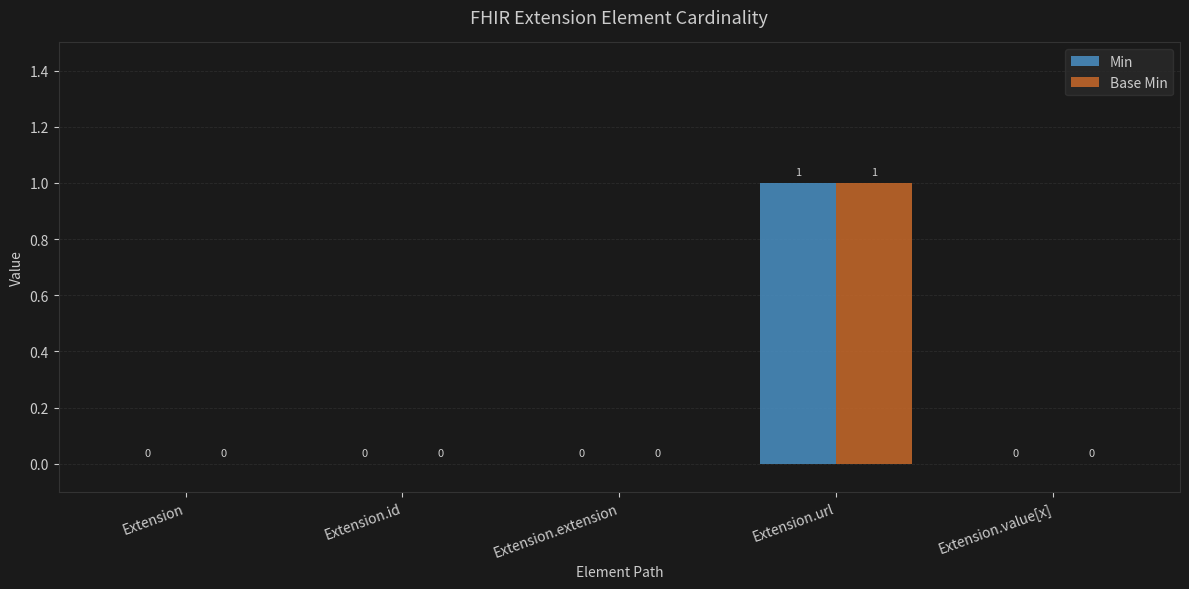

Are the bars grouped side by side (vs. stacked)?

Yes